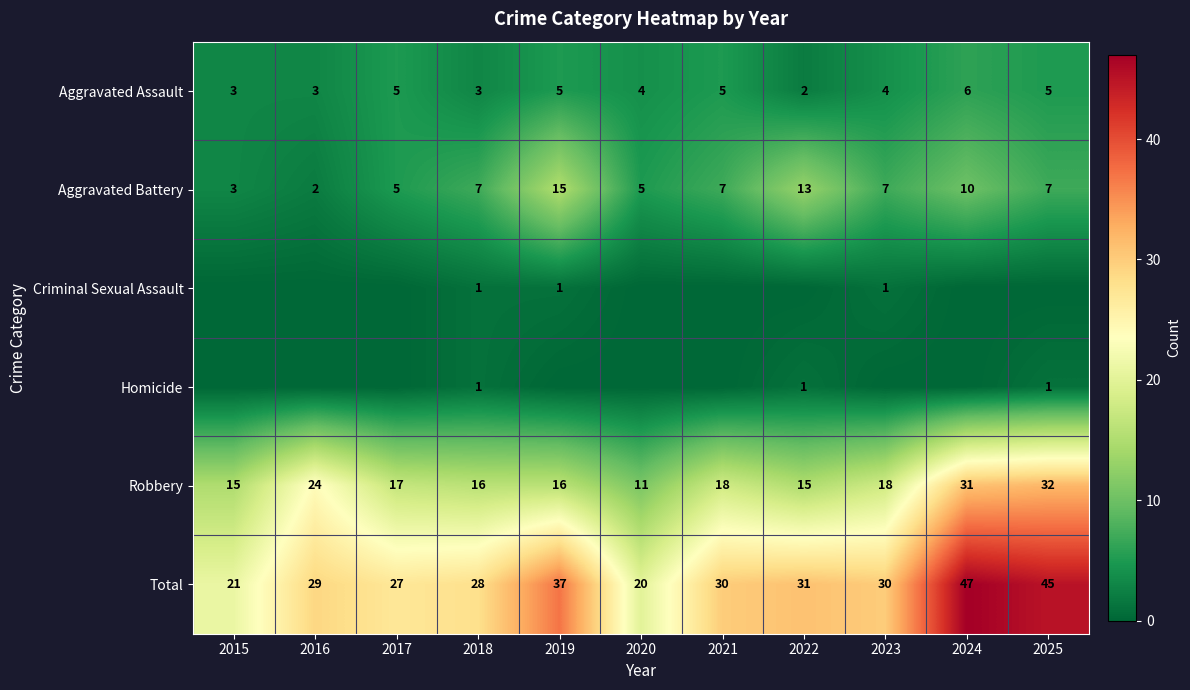

What is the difference between the highest and lowest values at 2018?

27